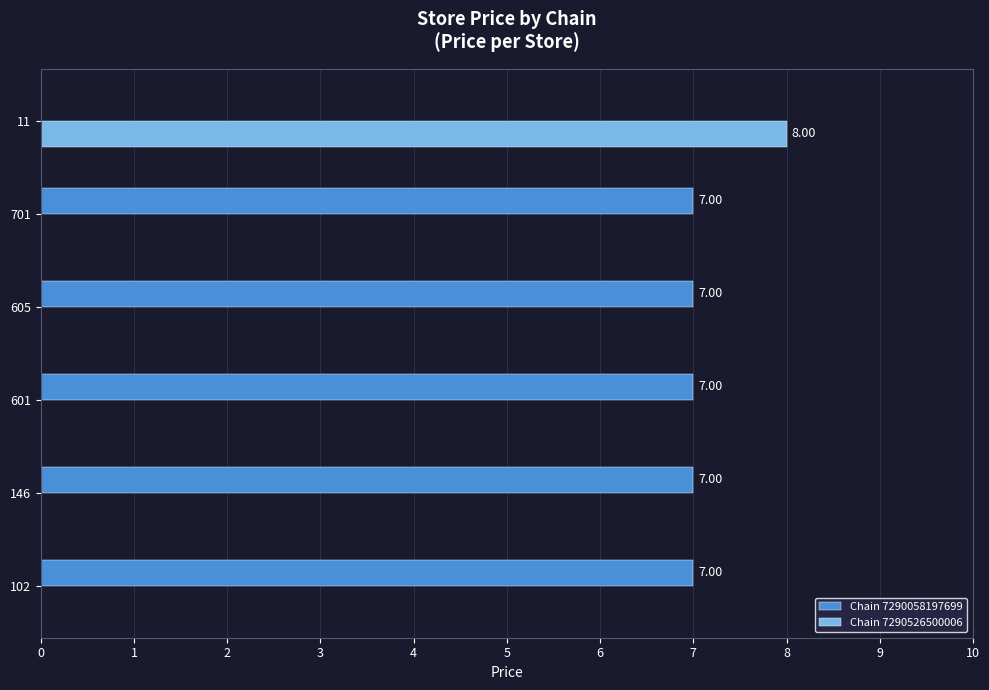

Which series changed the most between 701 and 11?

Chain 7290526500006